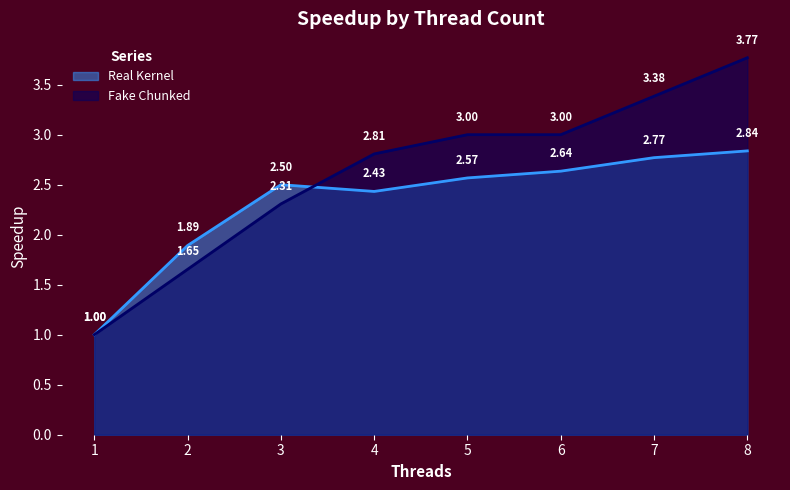

What is the average value of the Real Kernel series?

2.3